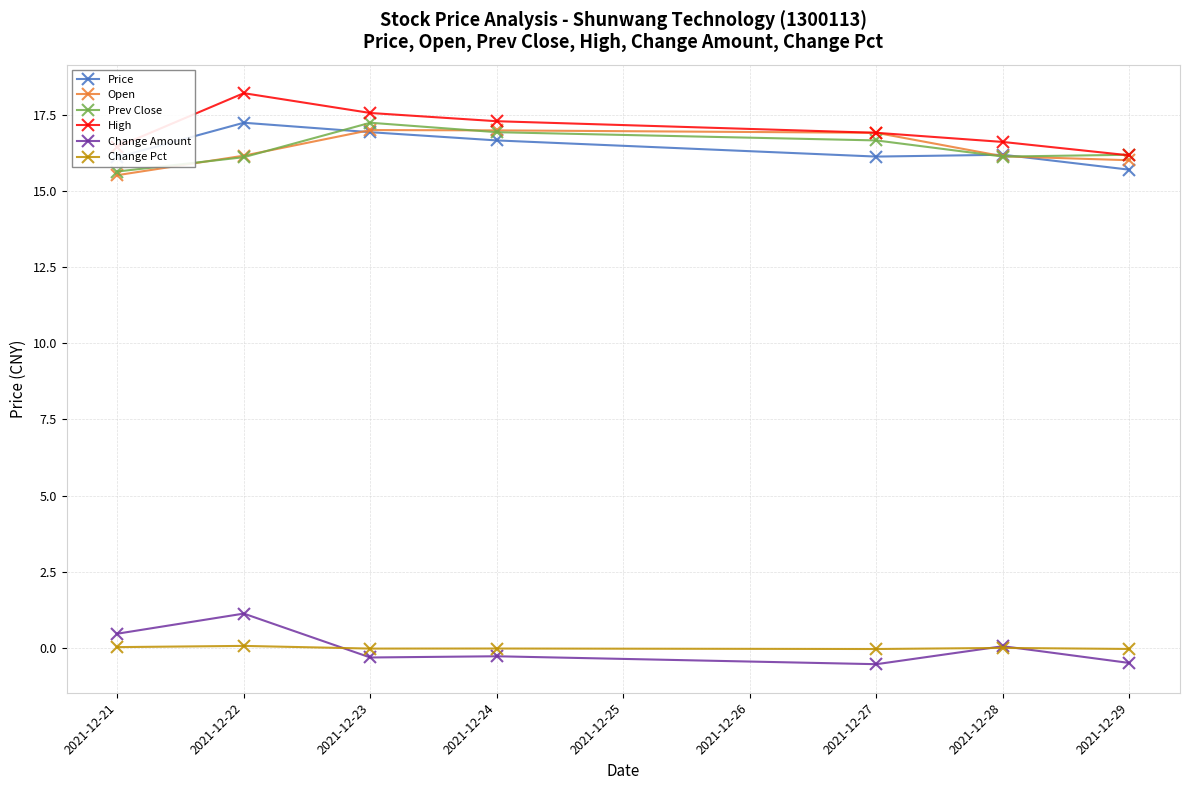

True or false: Price and Change Amount intersect in this chart.

False